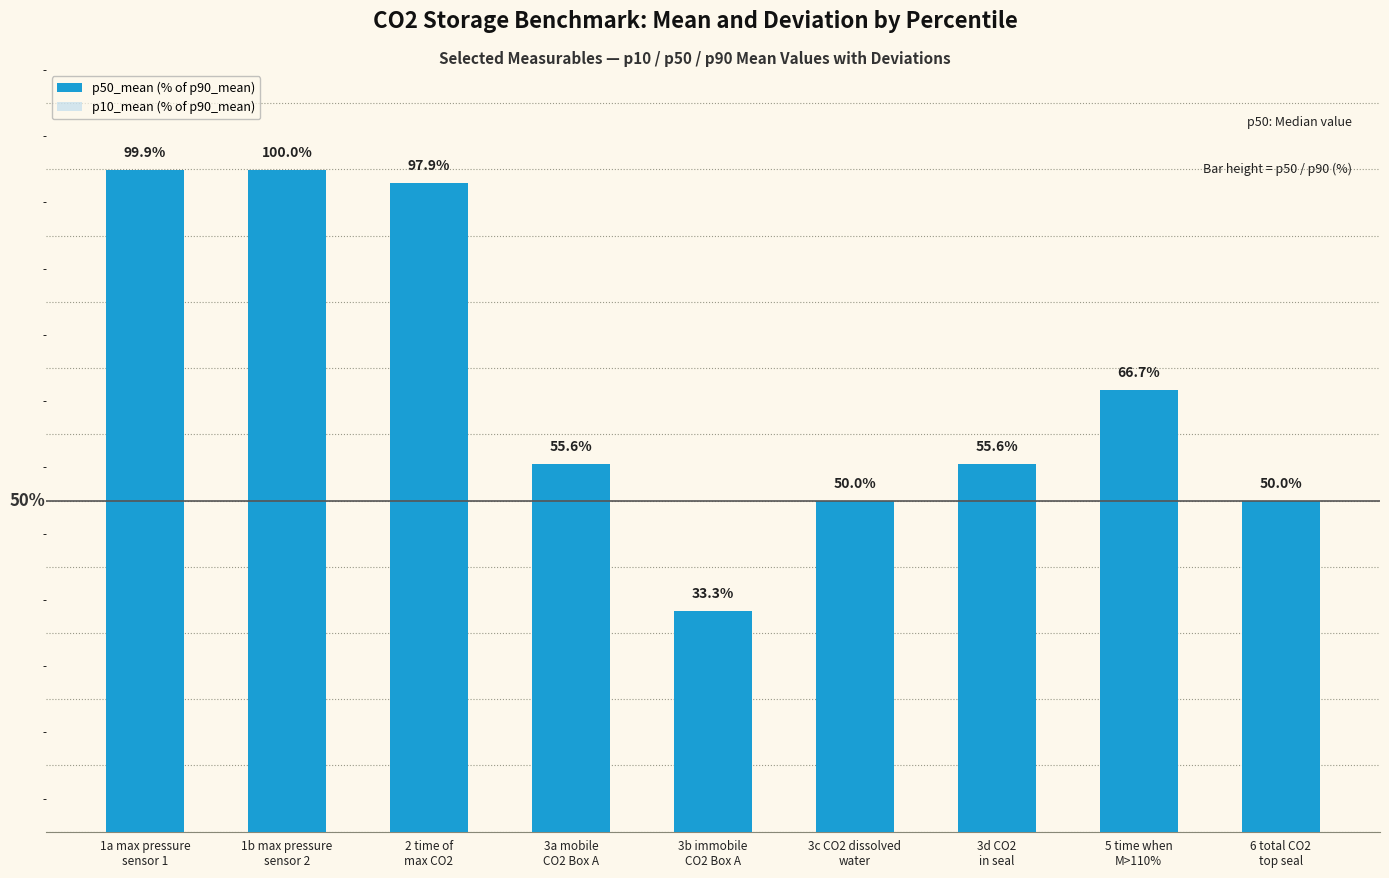

At which category is the sum across all series the highest?

1b max pressure
sensor 2